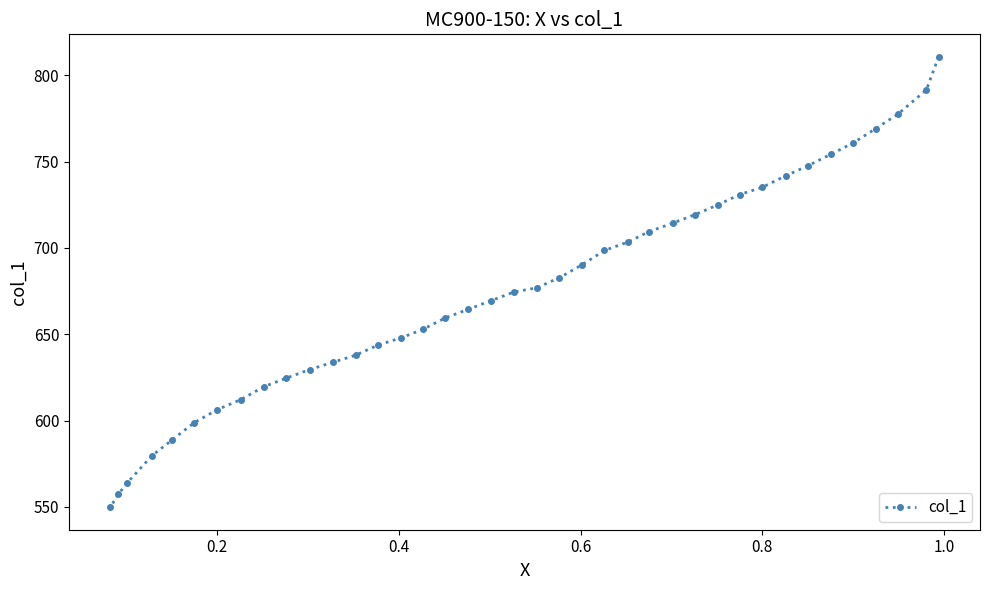

Reading right to left, transcribe all the data shown in this chart.

810.6	791.5	777.4	769.1	760.8	754.2	747.5	741.7	735.0	730.9	725.1	719.3	714.3	709.3	703.5	698.5	690.2	682.7	676.9	674.4	669.4	664.5	659.5	652.8	647.8	643.7	637.9	633.7	629.6	624.6	619.6	612.1	606.3	598.8	588.9	579.7	564.0	557.3	549.8